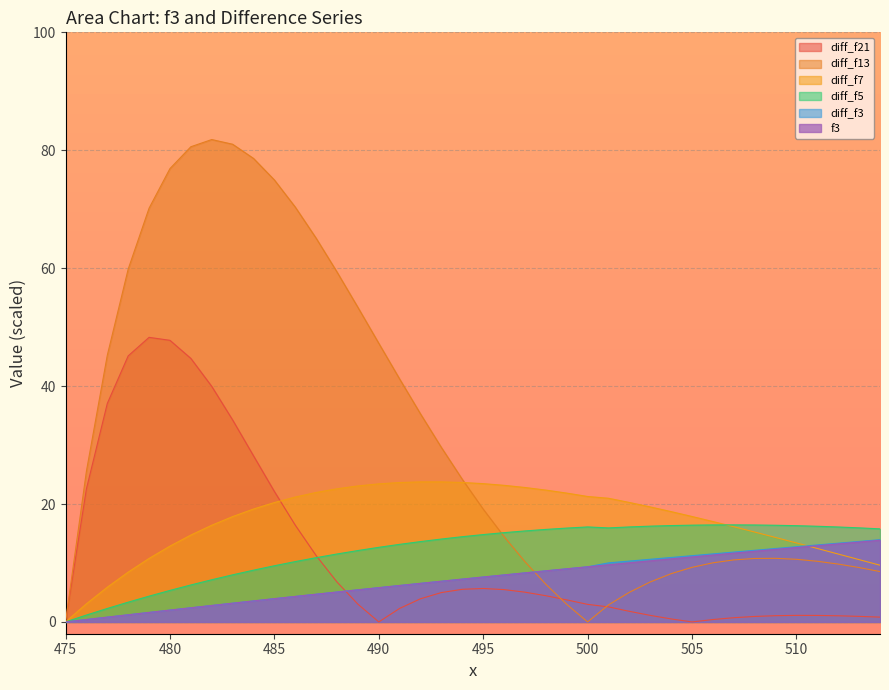

What is the average value of the diff_f5 series?

12.2